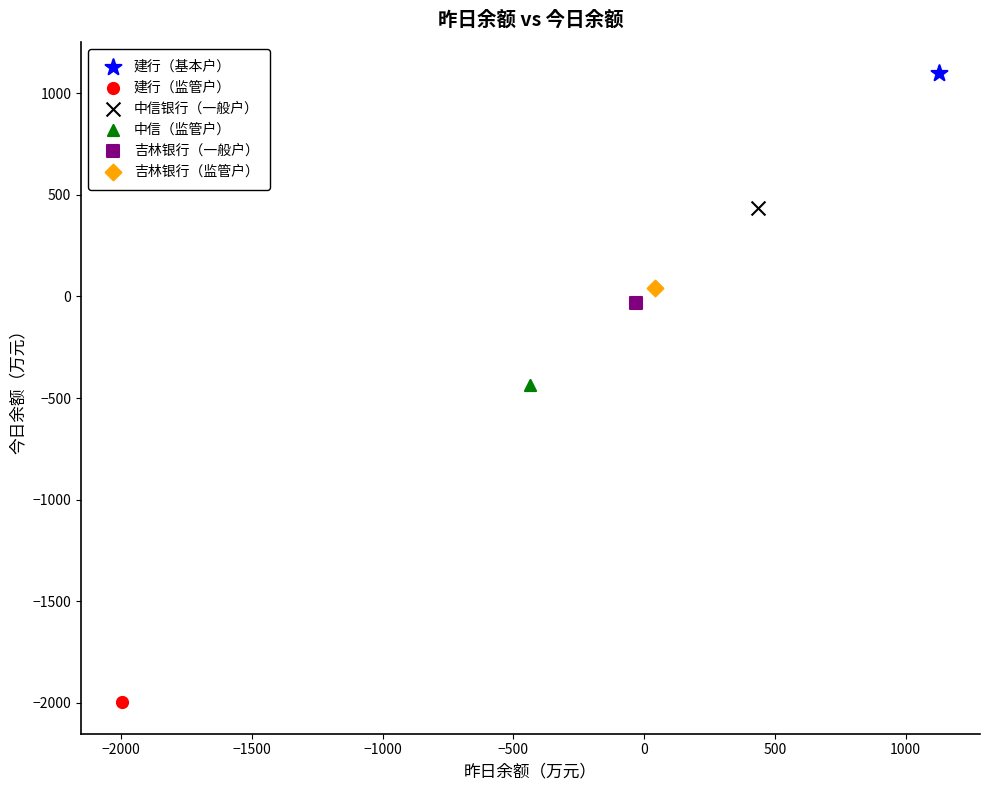

What are all the series names shown in the legend?

建行（基本户）, 建行（监管户）, 中信银行（一般户）, 中信（监管户）, 吉林银行（一般户）, 吉林银行（监管户）